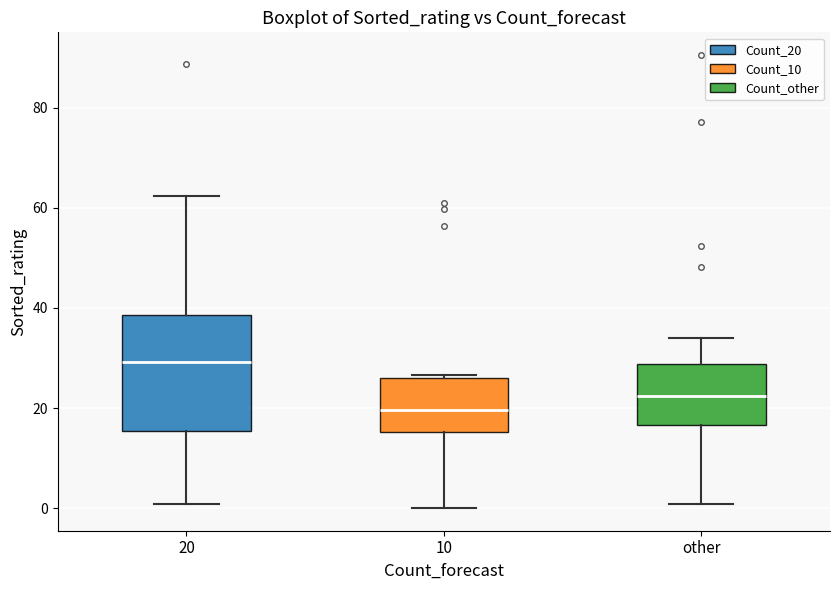

Which box has the lowest median line?

10